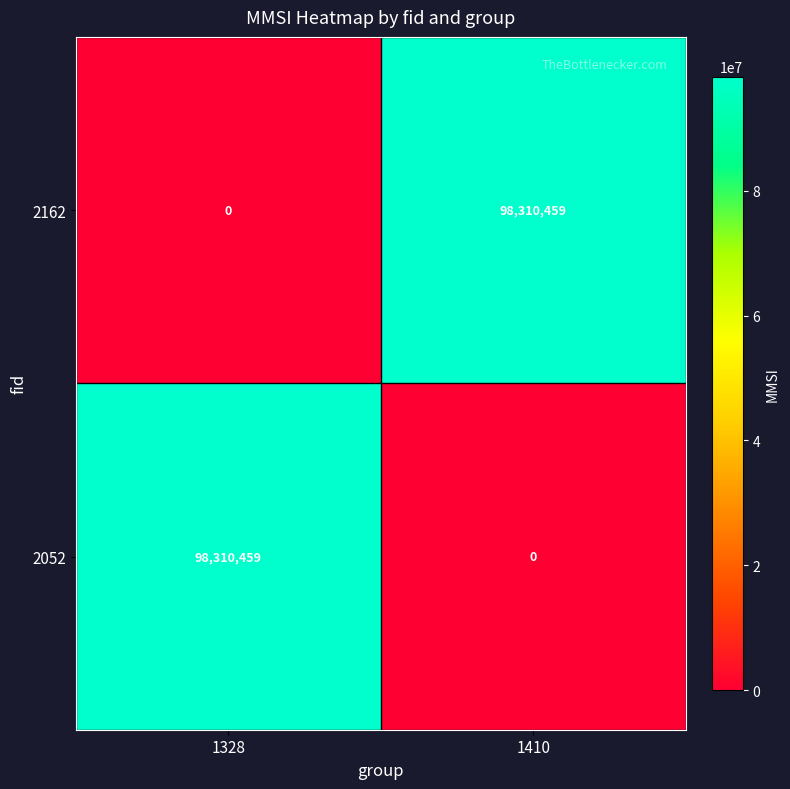

Is it true that 2052 equals 66336439 at 1410?

False